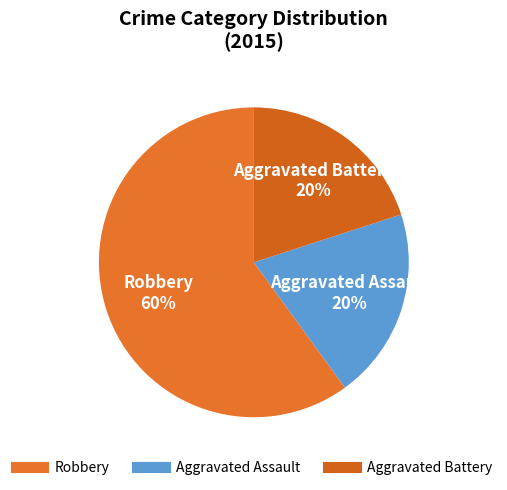

Count the number of slices in the pie.

3